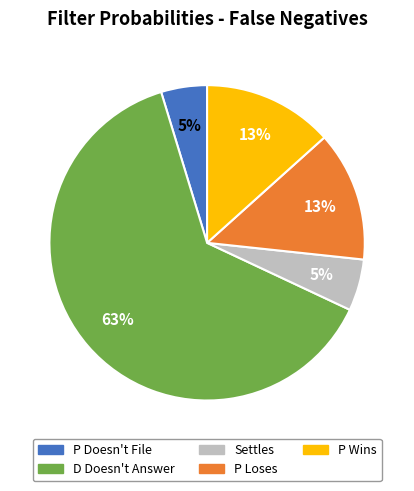

Is it true that P Loses is 13% of the pie?

True